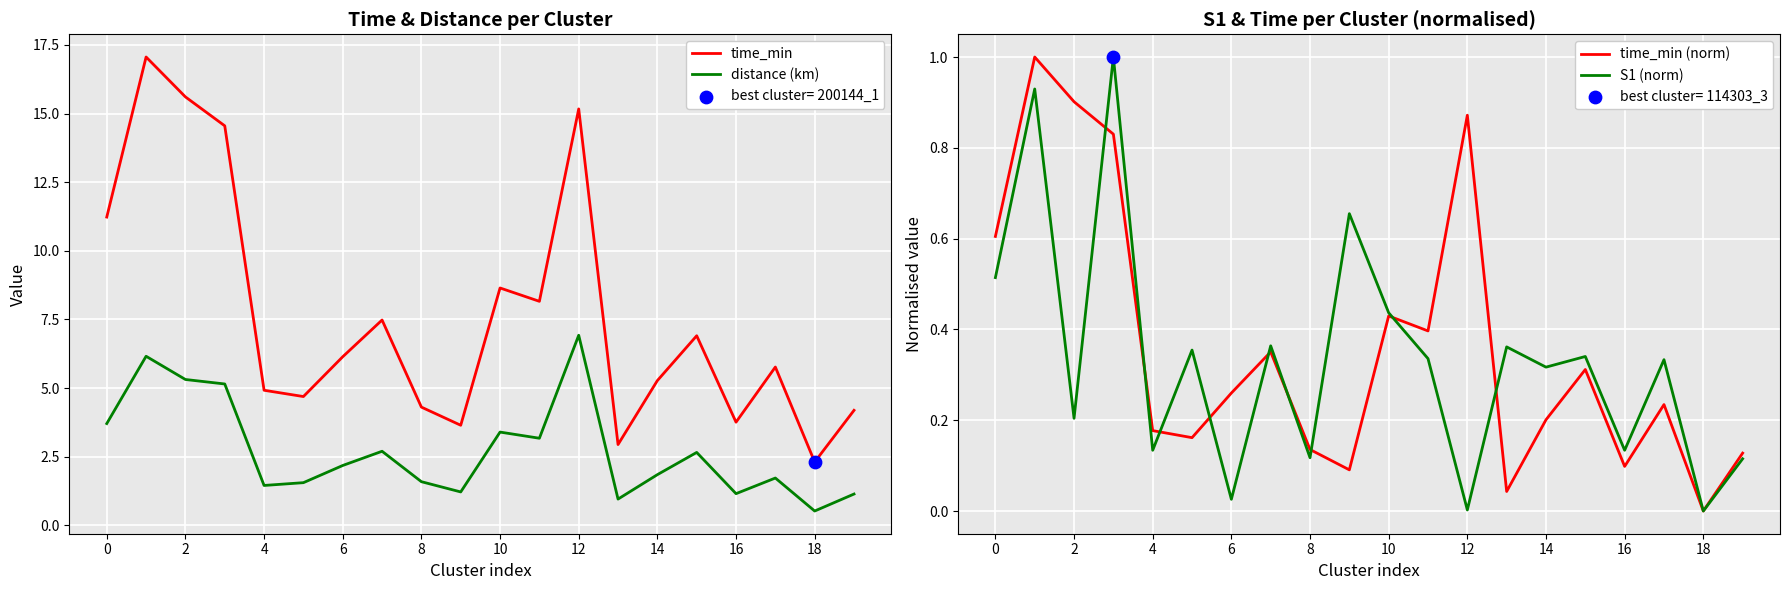

Which series contains the lowest Y value?

time_min (norm)